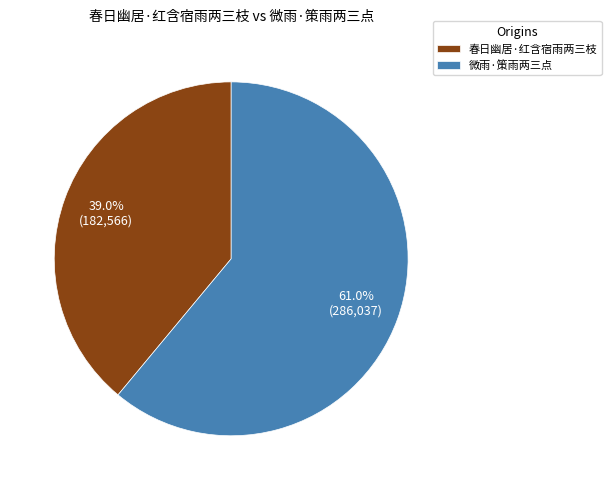

To the nearest percent, what portion does 春日幽居·红含宿雨两三枝 represent?

39%